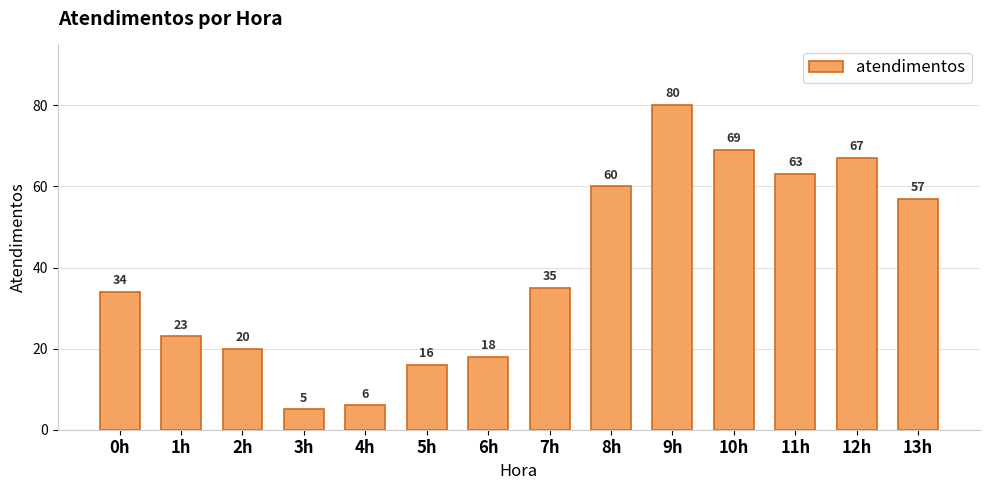

How many data points does each series have?

14